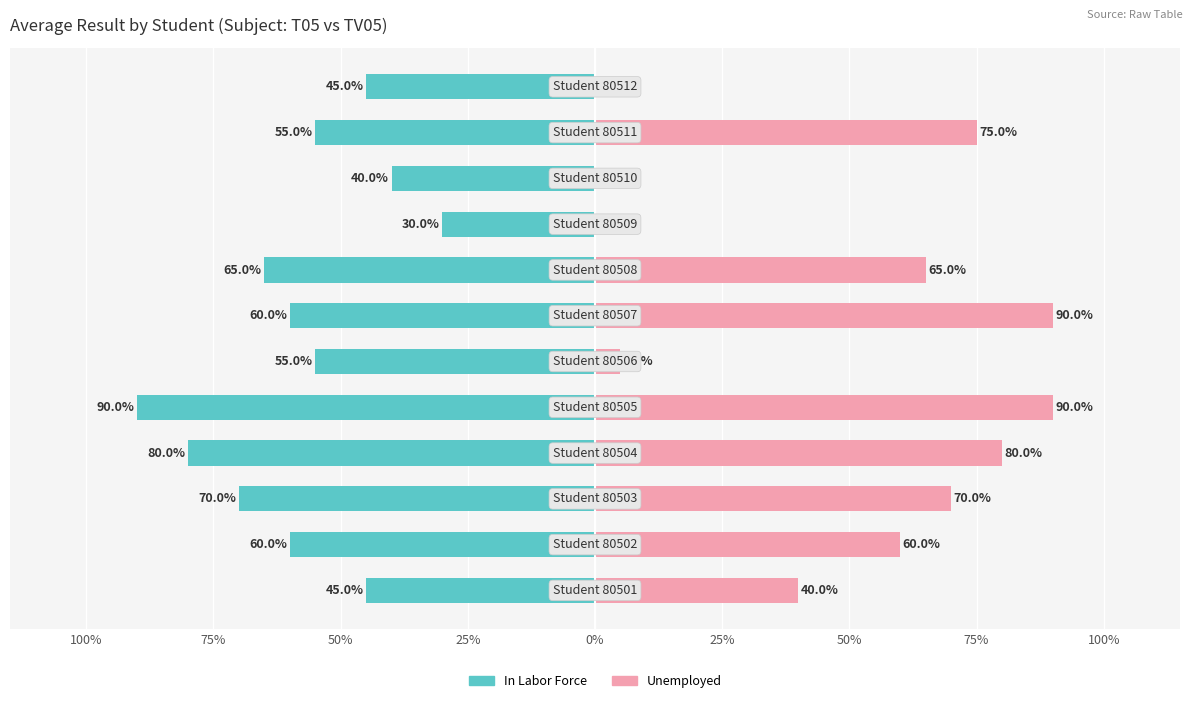

What is the difference between the maximum and second lowest values in the Unemployed series?

90.0